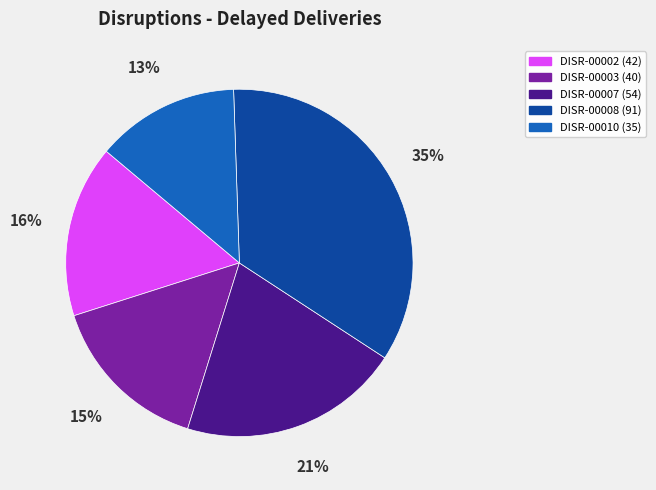

Rank the categories by value from lowest to highest.

DISR-00010, DISR-00003, DISR-00002, DISR-00007, DISR-00008